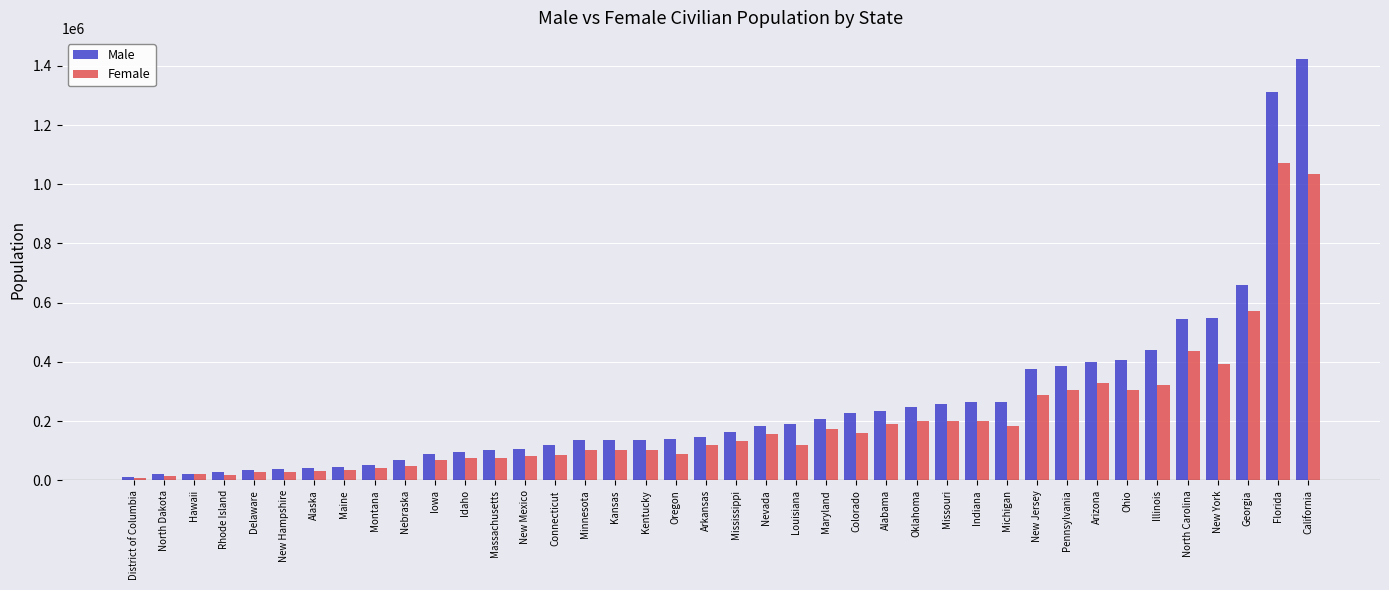

What is the maximum value shown in the chart?

1423094